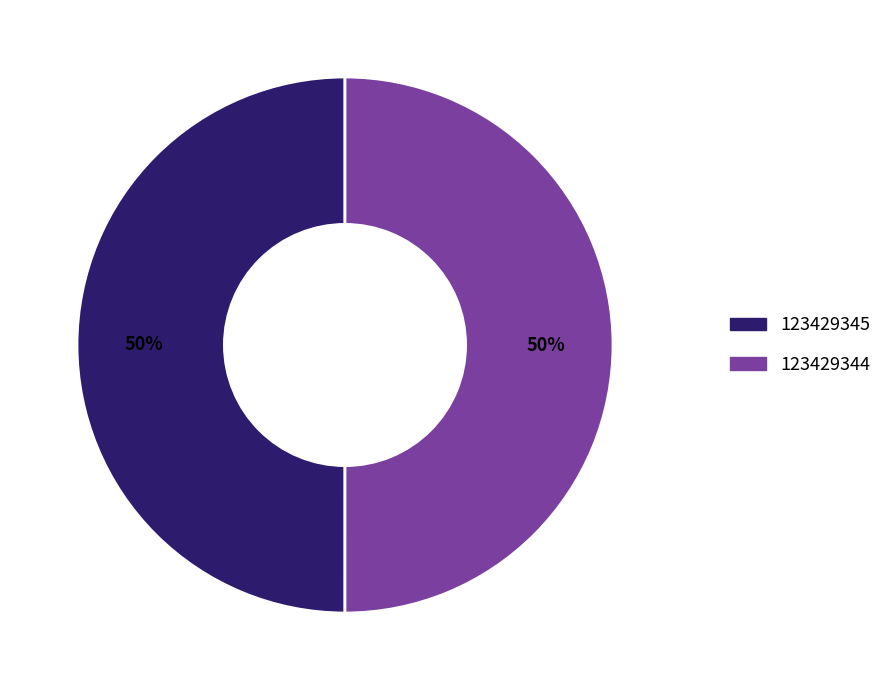

The 123429344 slice represents 43% of the pie. True or false?

False